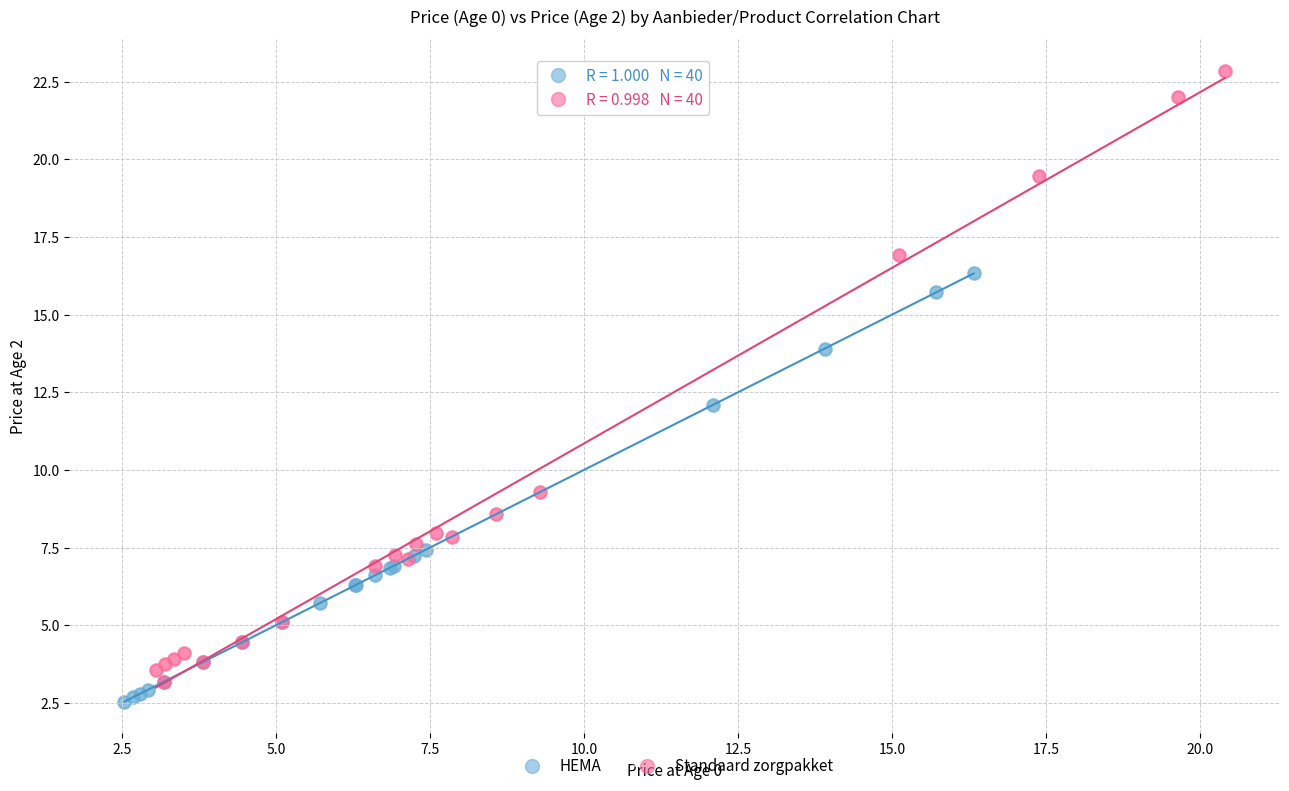

Which series has the largest Y range (max minus min)?

Standaard zorgpakket